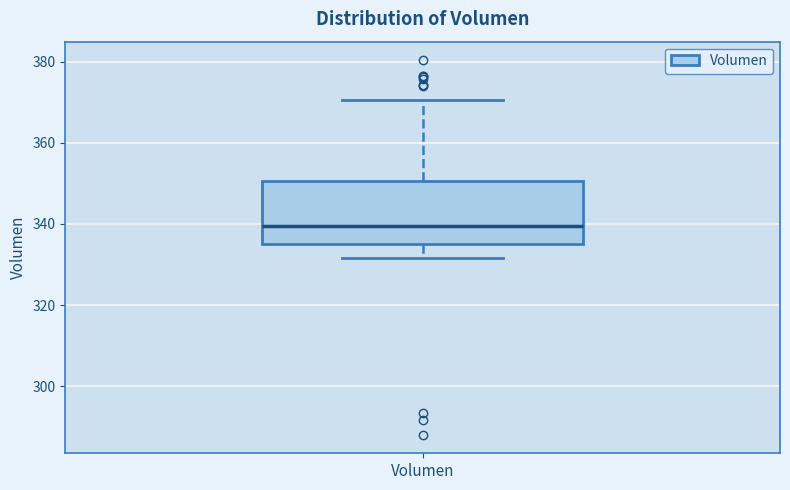

Transcribe this box plot: give where the median line is, the range the box spans, and where the two whiskers end, as read against the y-axis. The values are not printed on the chart, so give them approximately, as read against the axis.

median 340, box 336 to 350, whiskers 332 to 370